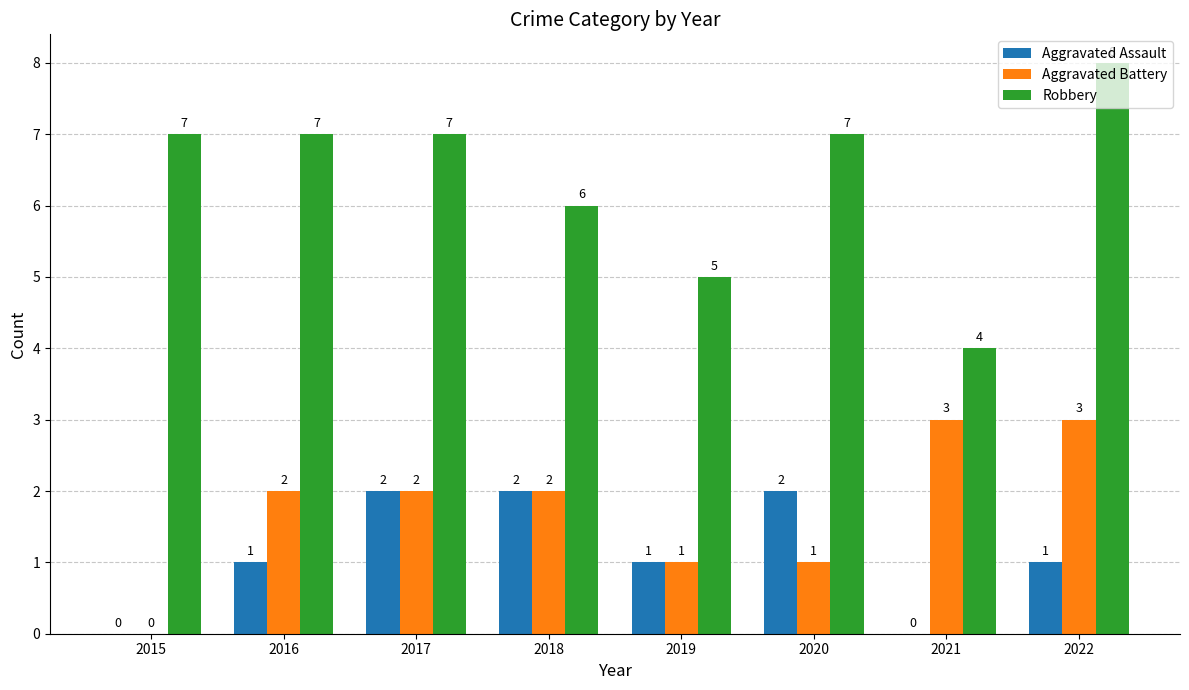

Count the Aggravated Battery values in the range 1 to 3.

7